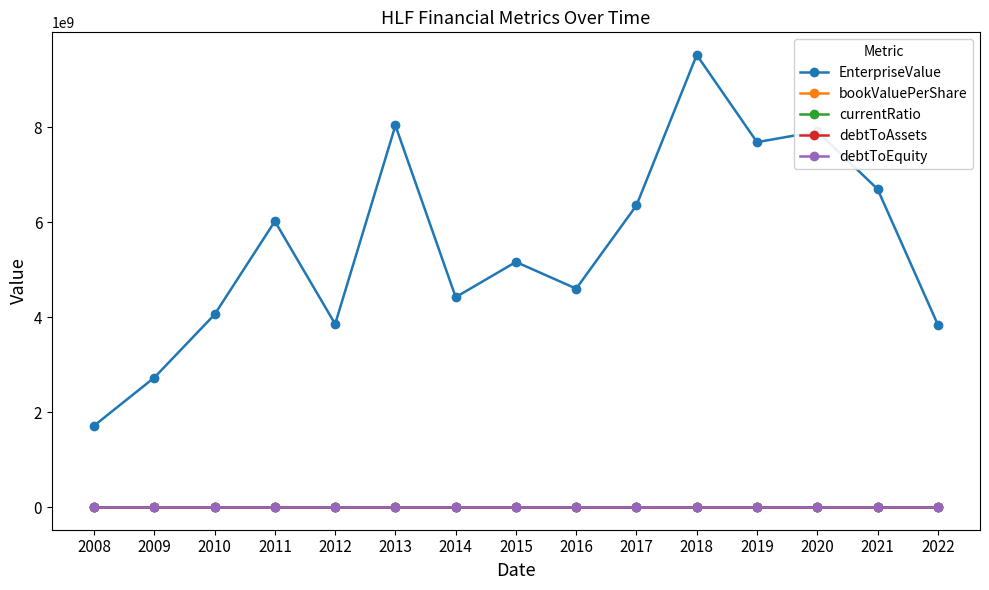

How many categories are shown in the chart?

15